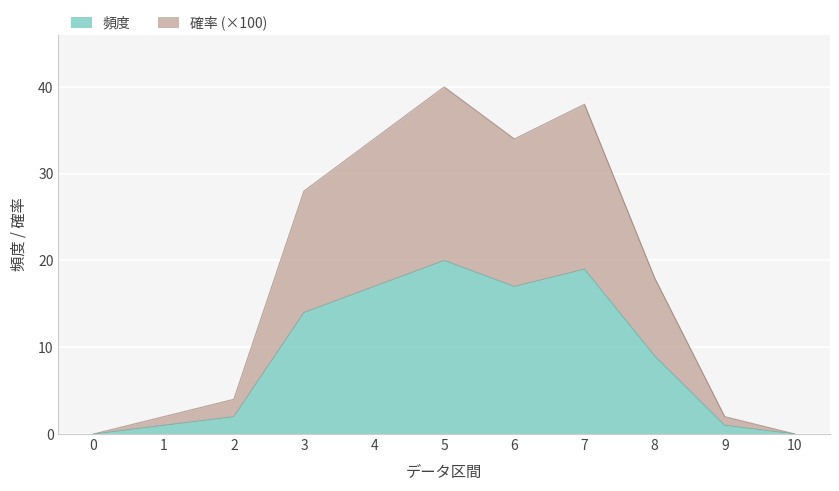

How many lines are shown in the chart?

2